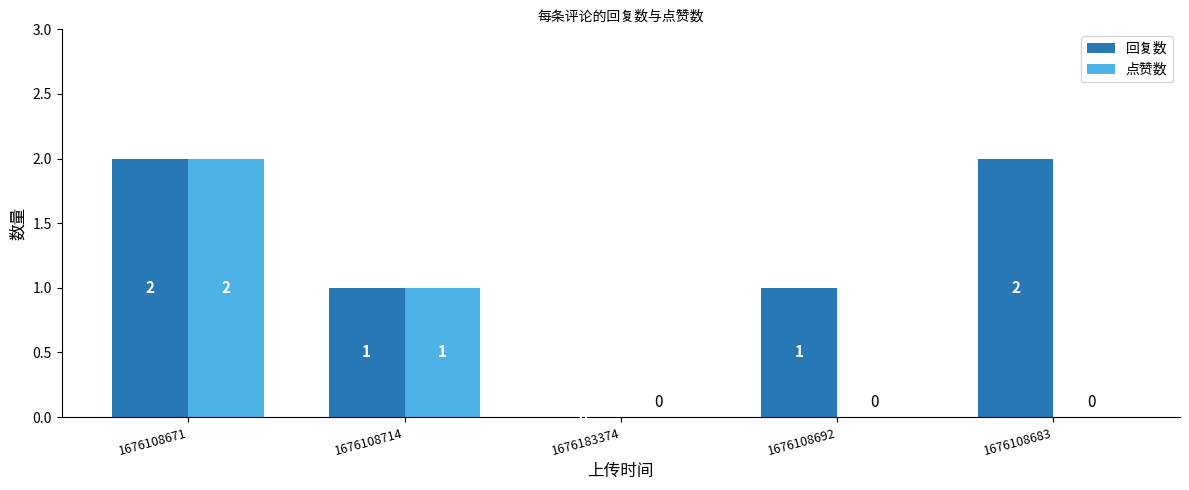

Count the 点赞数 values in the range 0 to 1.

4